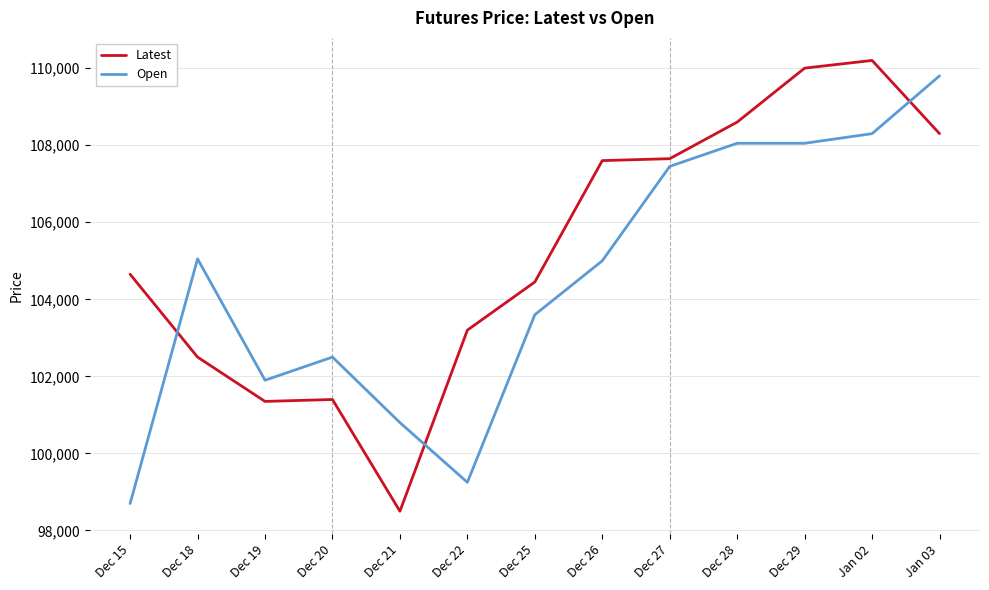

Is this an area chart (filled region under the line)?

No